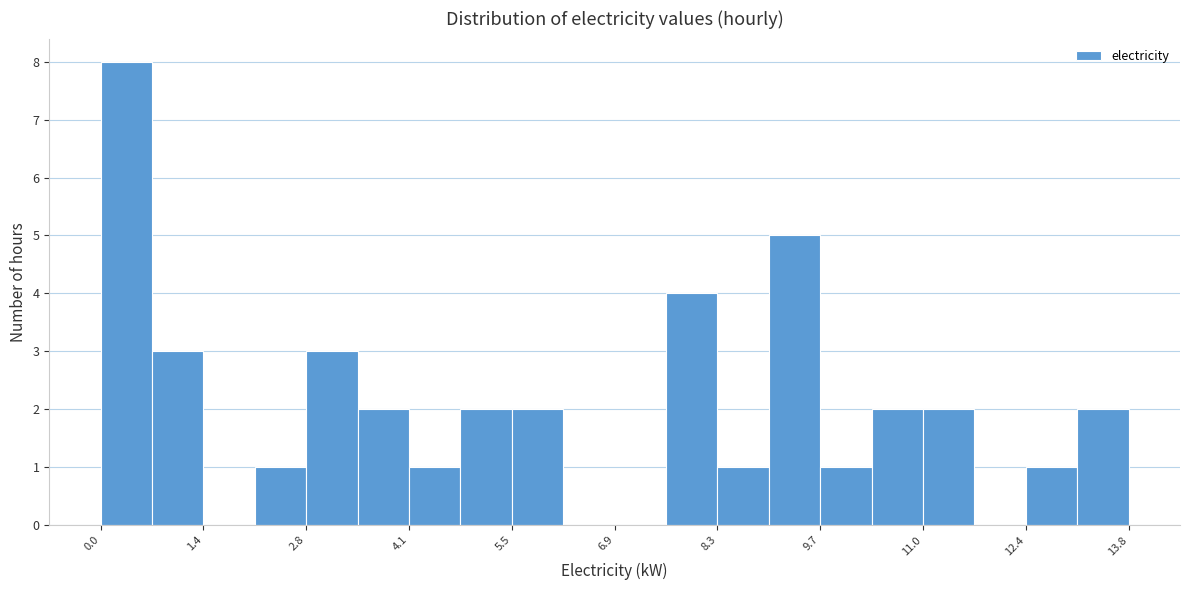

Around what value on the x-axis is the tallest bar? Give the approximate position of its centre, as read against the axis.

0.4